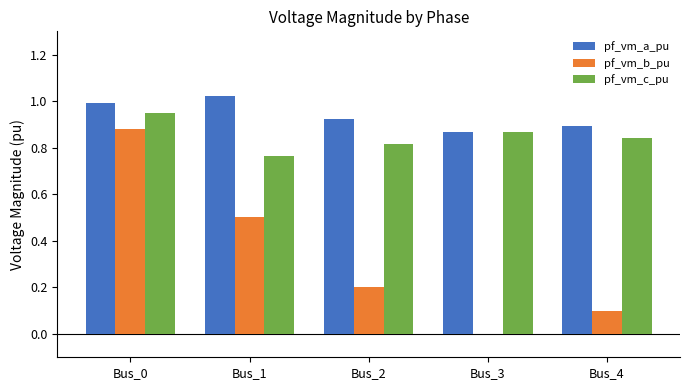

Between Bus_2 and Bus_3, which series saw the biggest shift?

pf_vm_b_pu